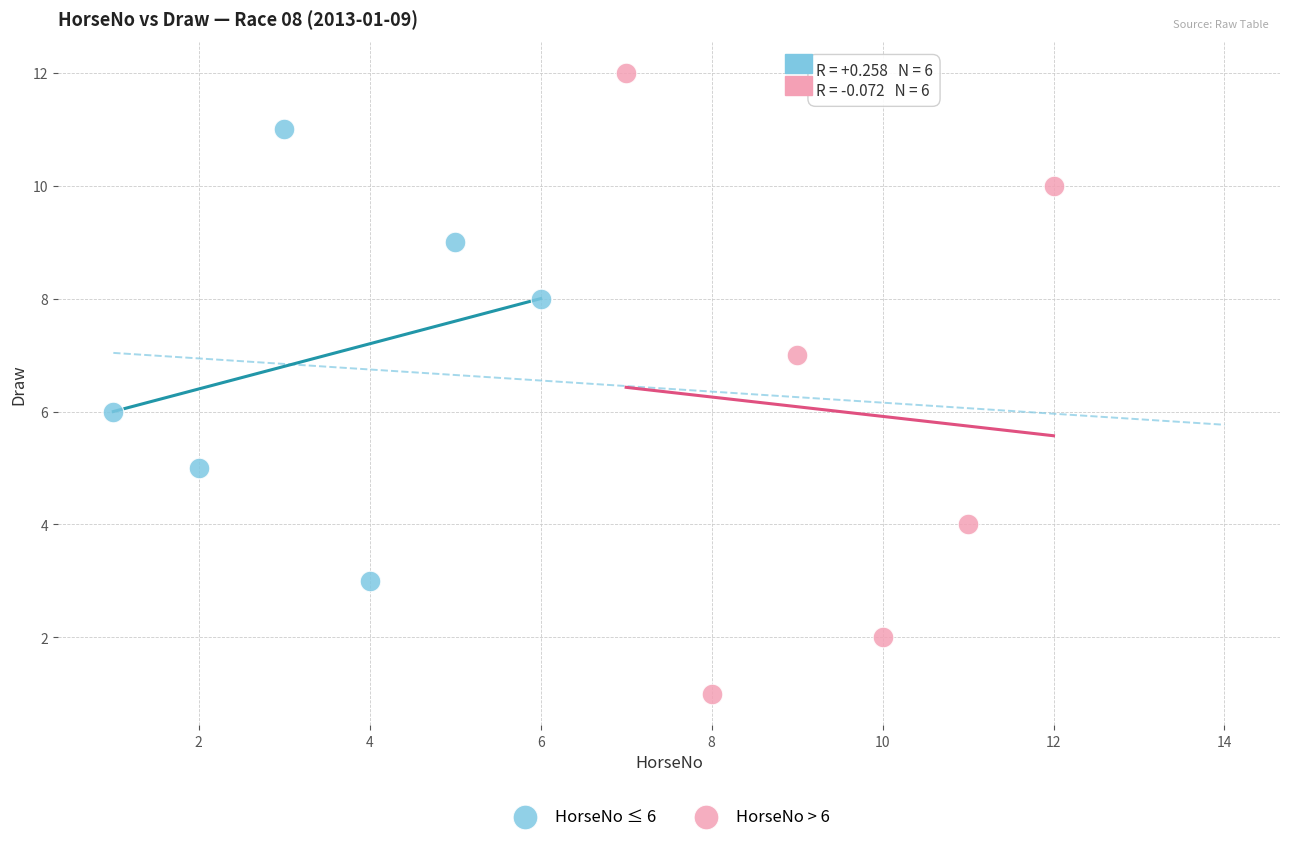

Which series has the widest spread of Y values?

HorseNo > 6